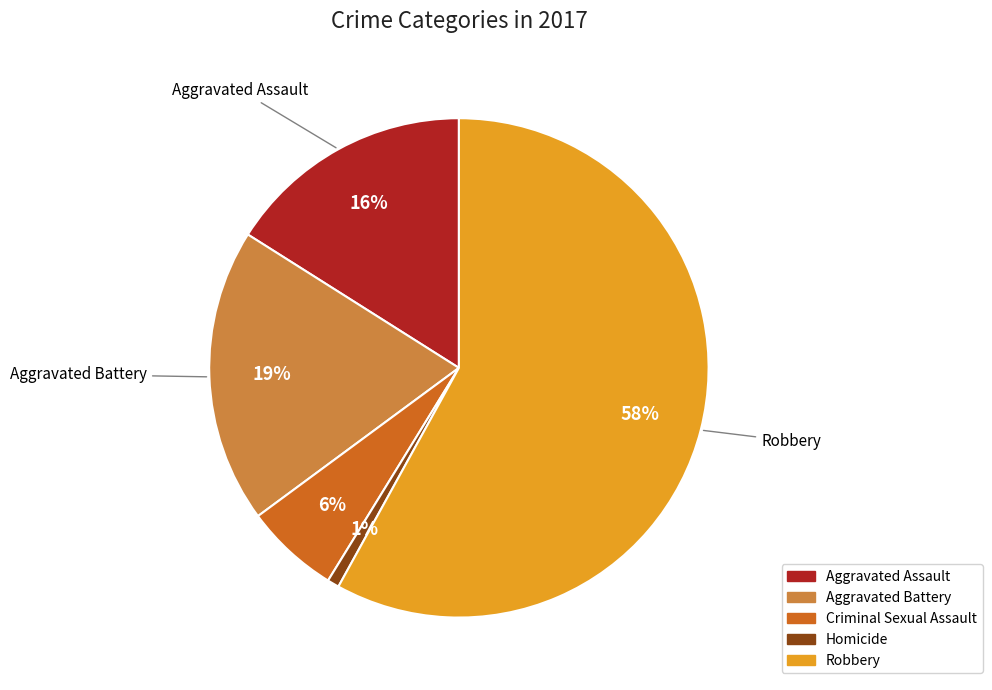

To the nearest percent, what portion does Aggravated Battery represent?

19%